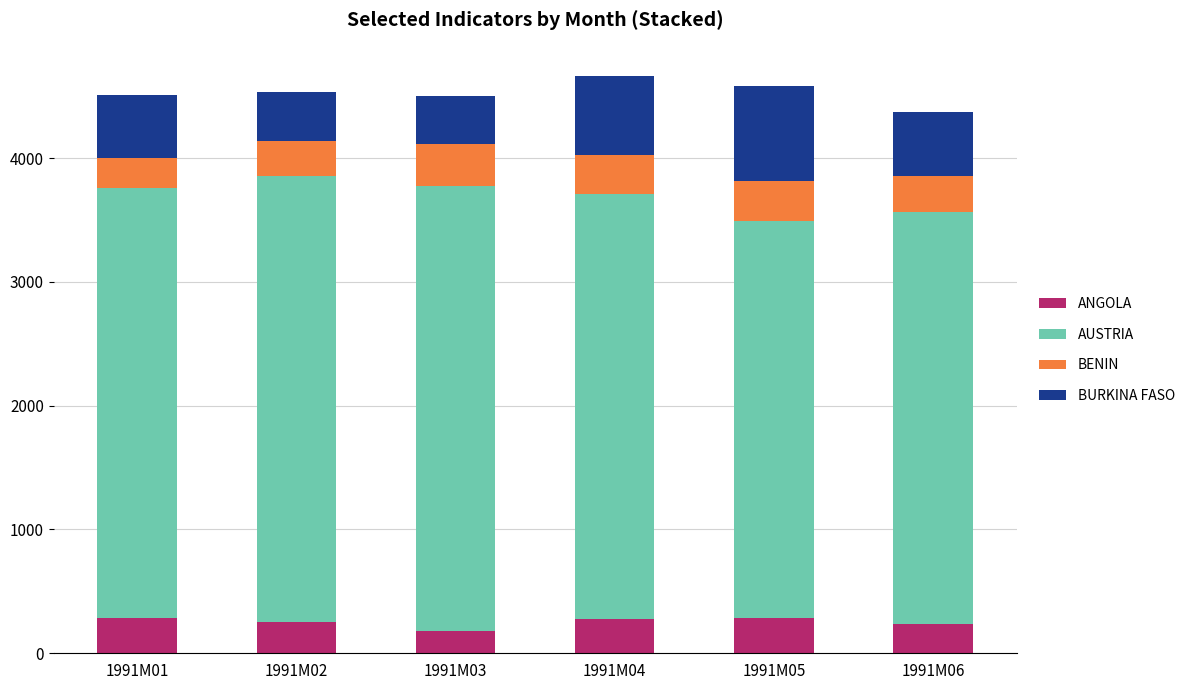

What is the total value across all series at 1991M05?

4580.1